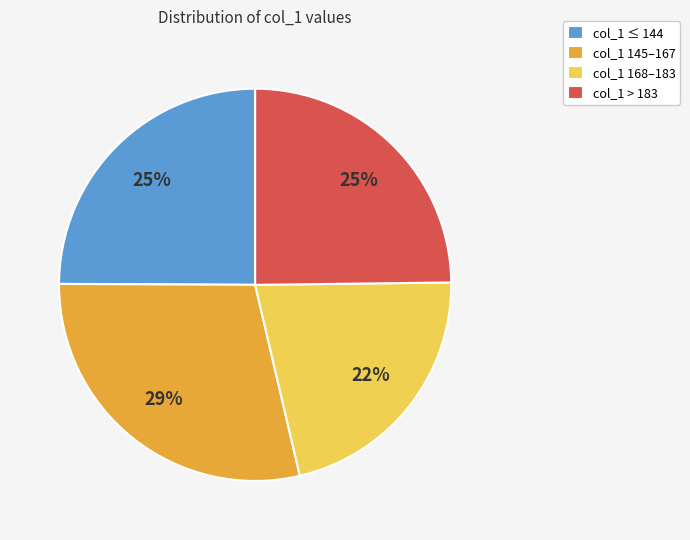

Do col_1 > 183 and col_1 168–183 together represent more than half of the pie?

No